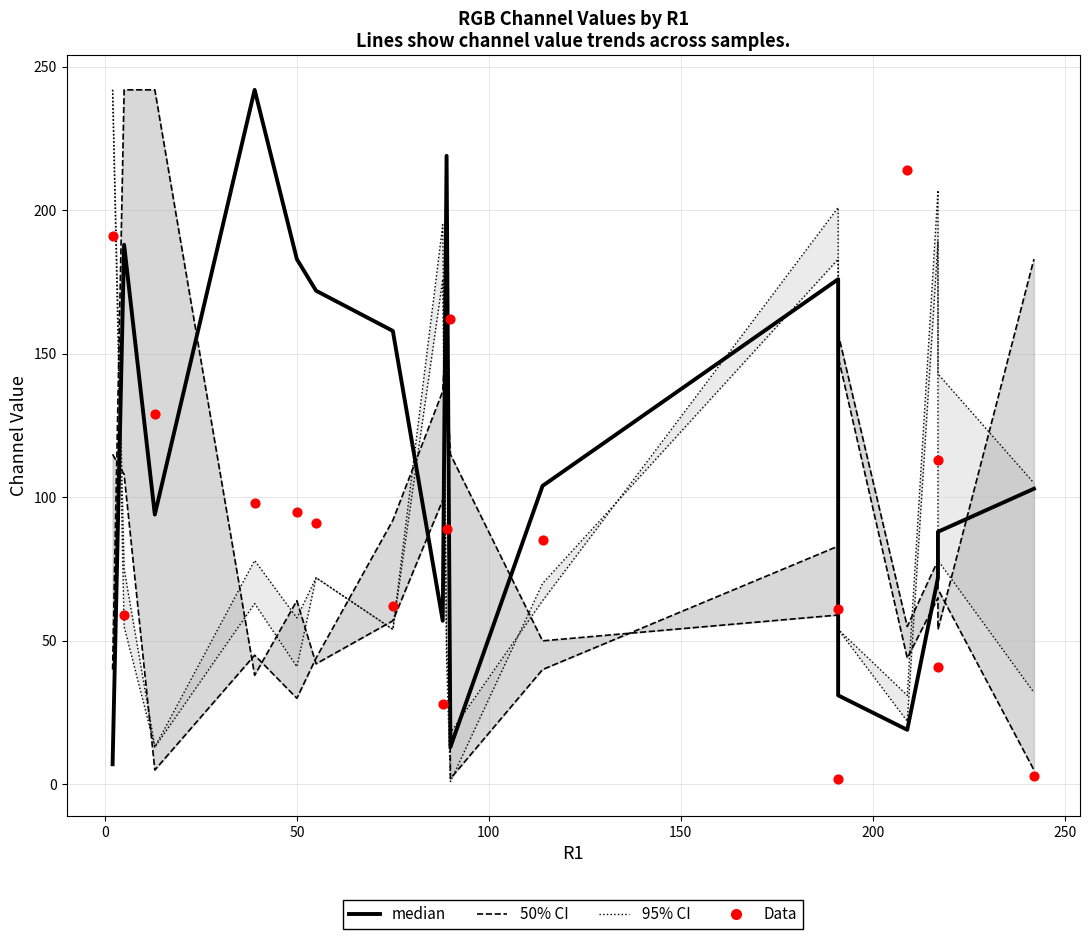

What are all the series names shown in the legend?

95% CI, 50% CI, median, Data